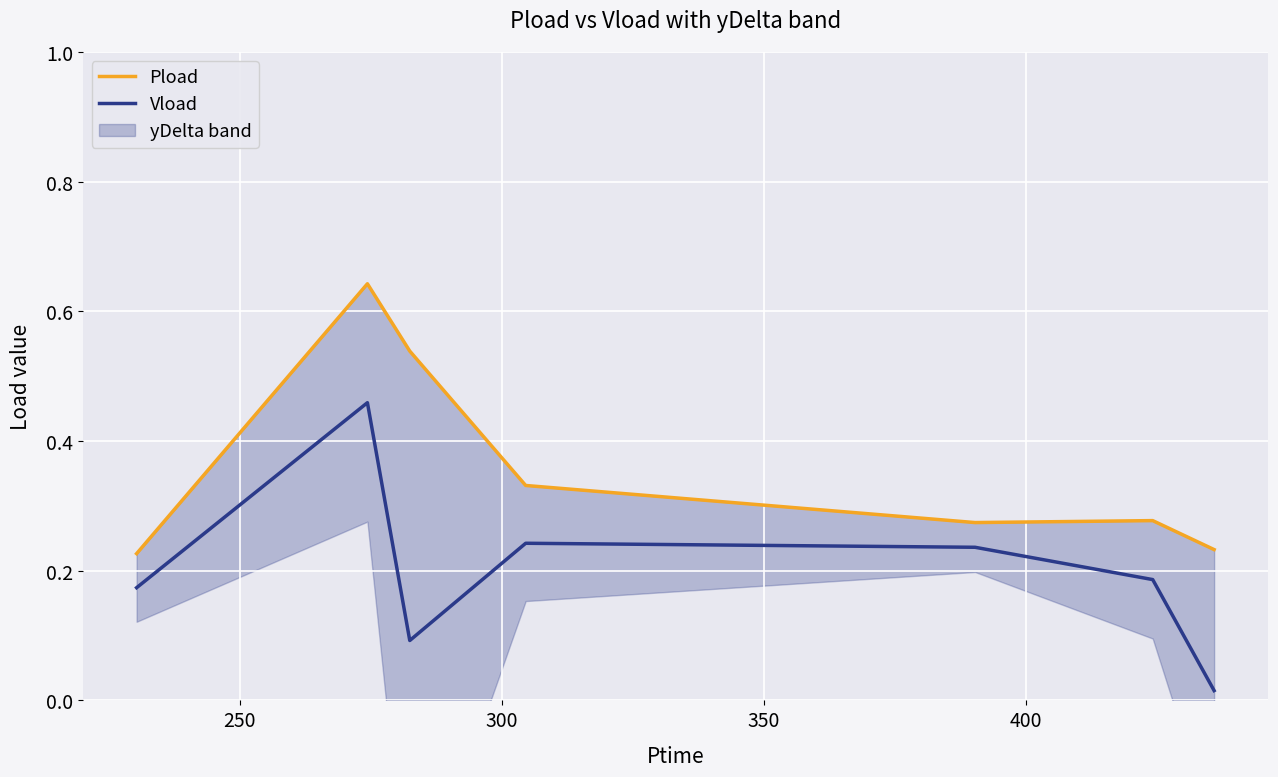

Rank the series by their maximum value, from lowest to highest.

Vload, Pload